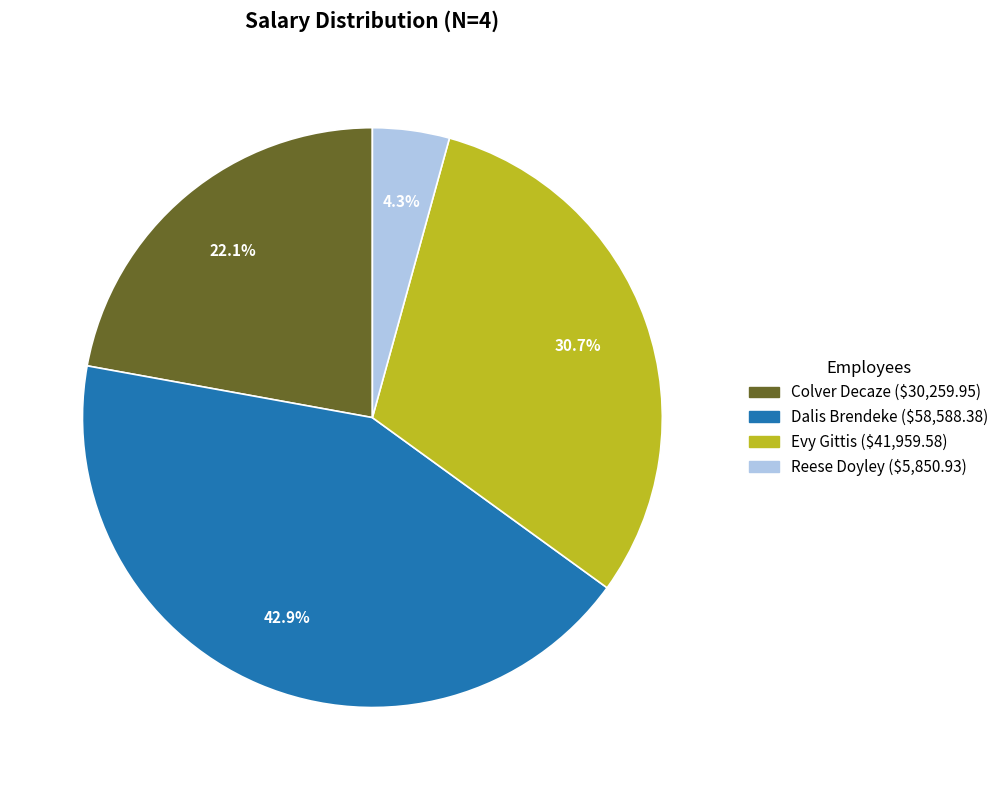

Combined, do Dalis Brendeke and Colver Decaze account for over 50%?

Yes